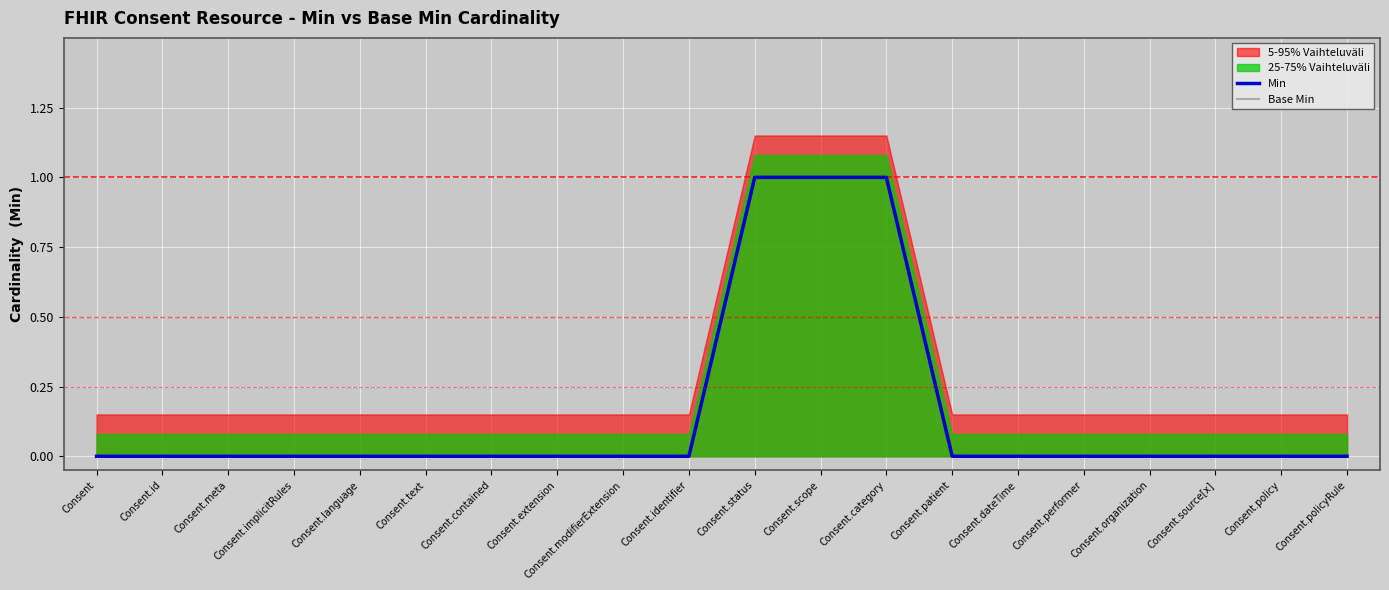

List the labels in order of Min value, smallest first.

Consent, Consent.id, Consent.meta, Consent.implicitRules, Consent.language, Consent.text, Consent.contained, Consent.extension, Consent.modifierExtension, Consent.identifier, Consent.patient, Consent.dateTime, Consent.performer, Consent.organization, Consent.source[x], Consent.policy, Consent.policyRule, Consent.status, Consent.scope, Consent.category